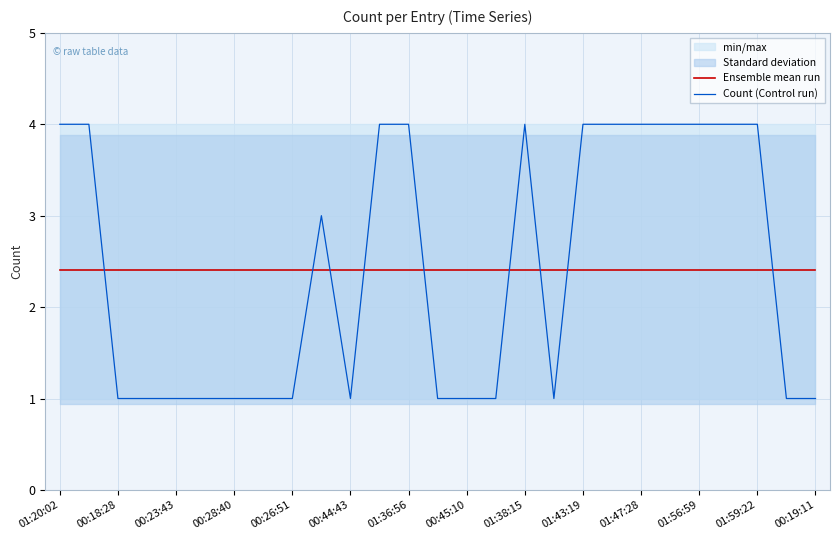

True or false: Count (Control run) and Ensemble mean run intersect in this chart.

True